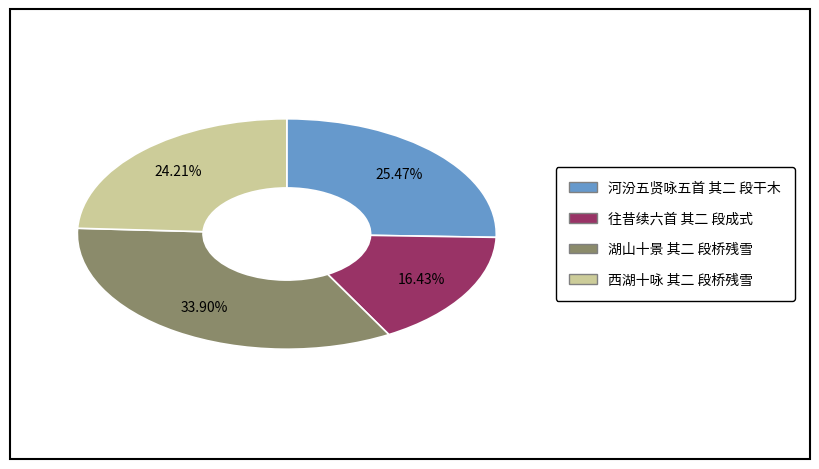

How many segments does this pie chart have?

4